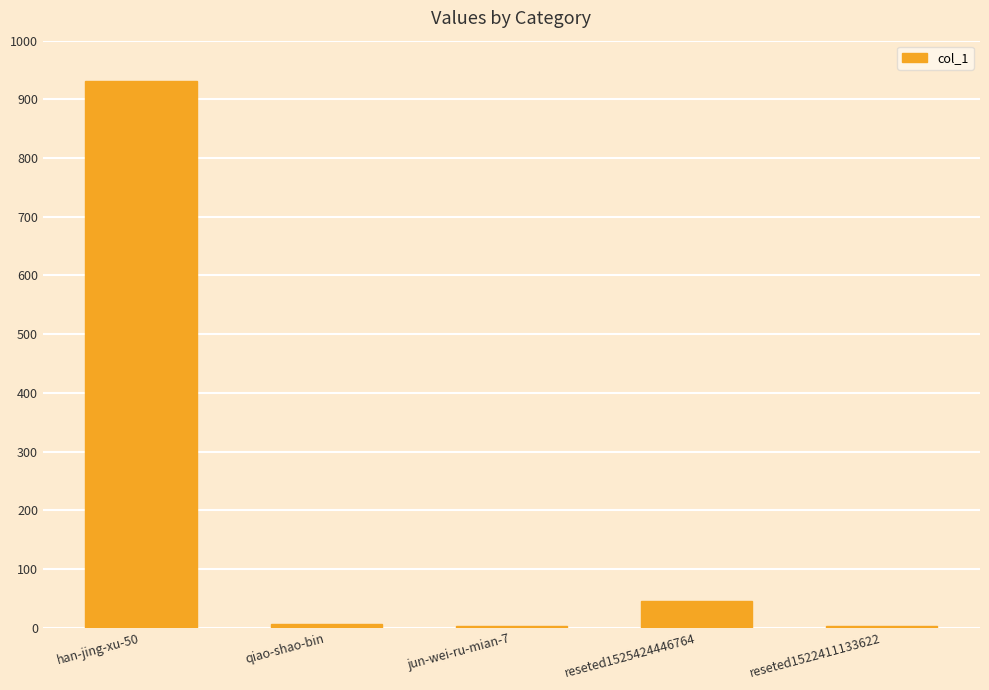

Reading left to right, what are all the values shown in this chart?

931	6	2	46	2